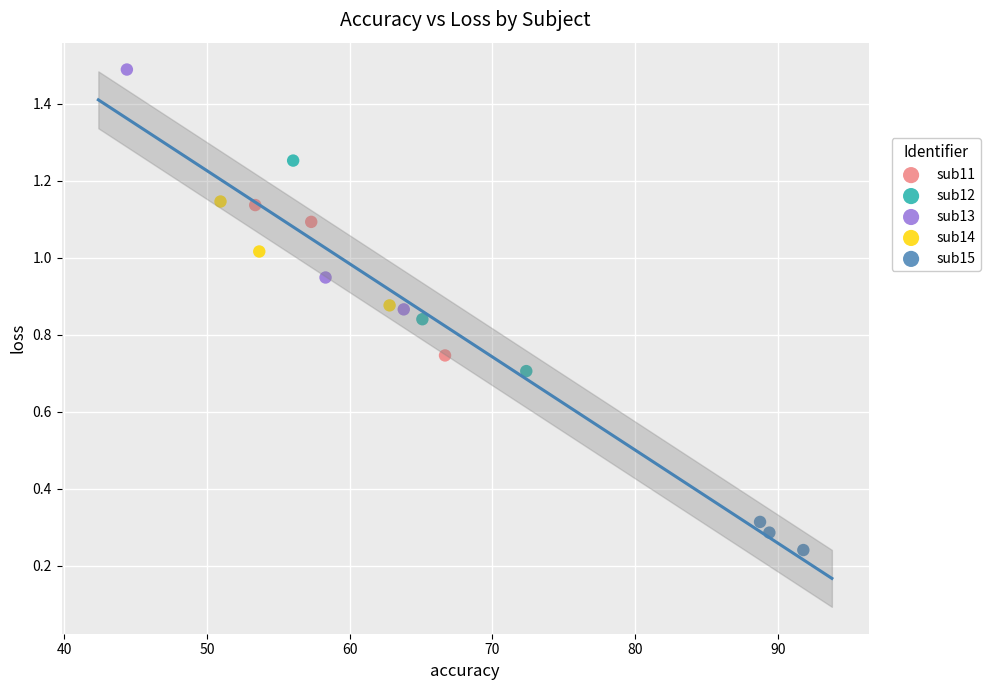

What are all the series names shown in the legend?

sub11, sub12, sub13, sub14, sub15